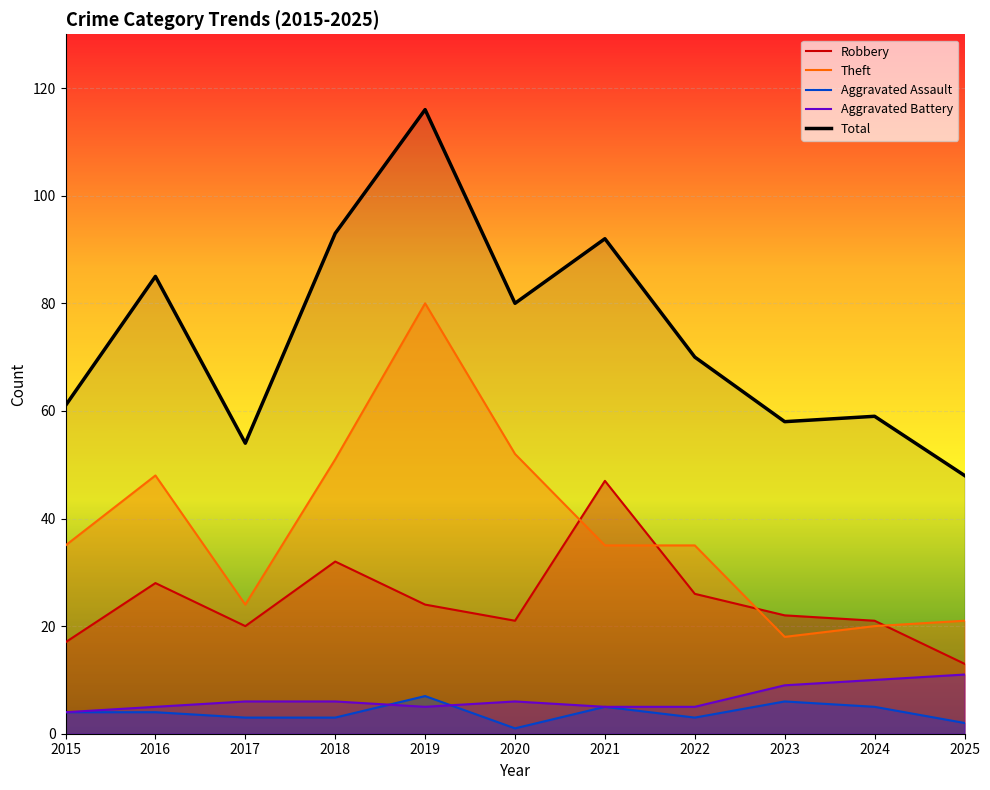

Between 2019 and 2023, which series saw the biggest shift?

Theft